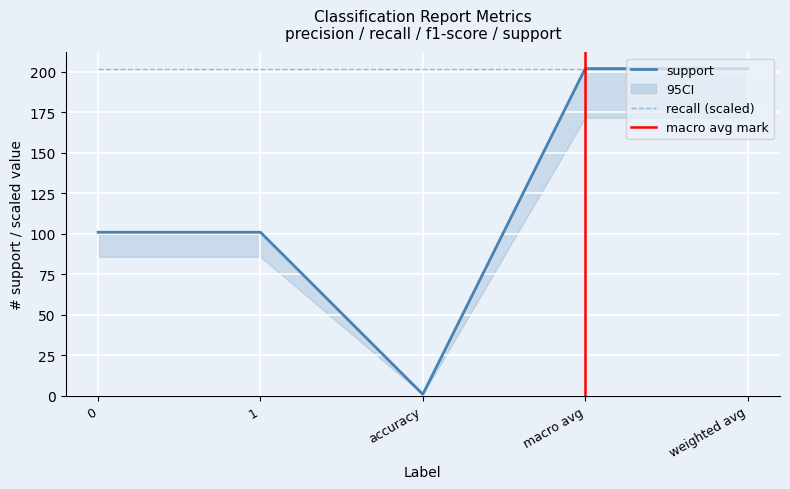

True or false: support and recall intersect in this chart.

False